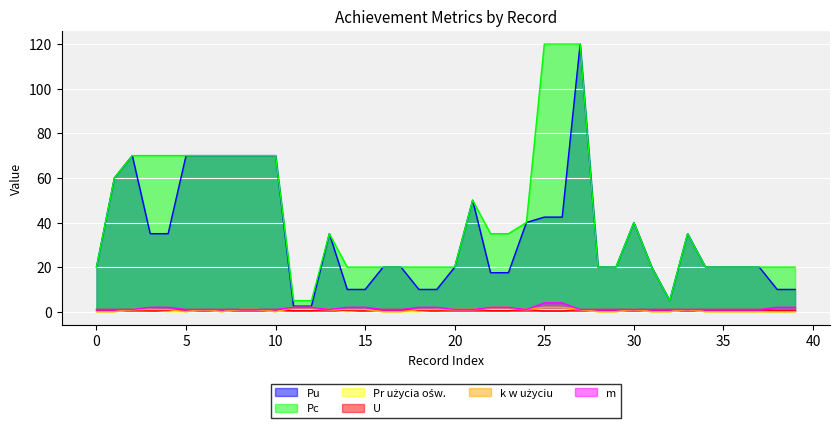

True or false: Pu and k w użyciu intersect in this chart.

False